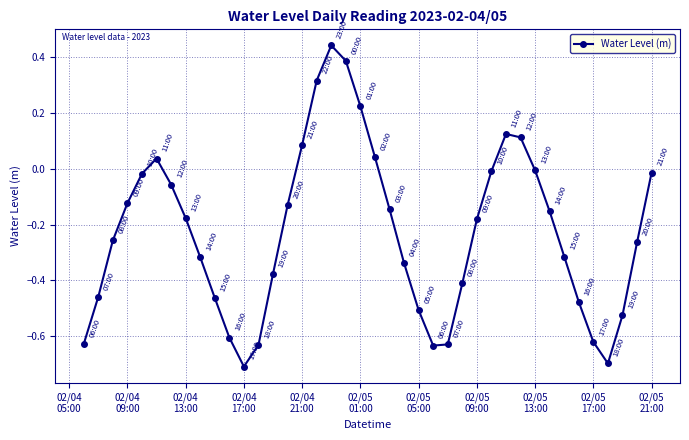

What is the difference between the second highest and minimum values?

1.1